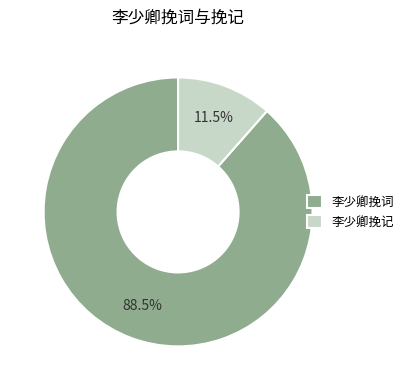

What portion of the pie excludes 李少卿挽记?

88.5%